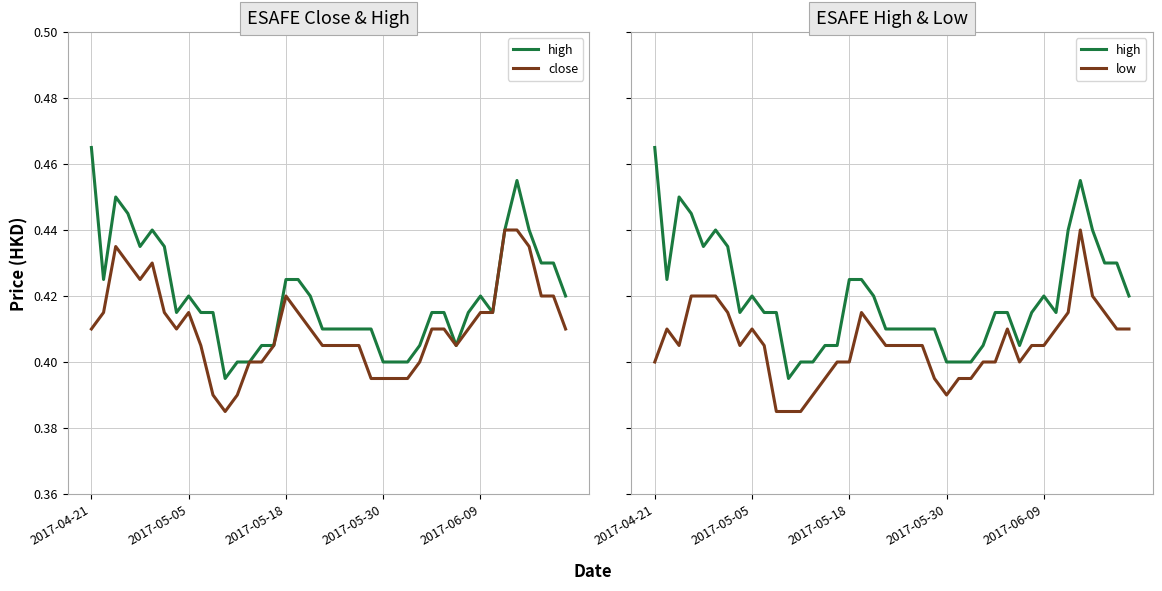

What is the minimum value shown in the chart?

0.4